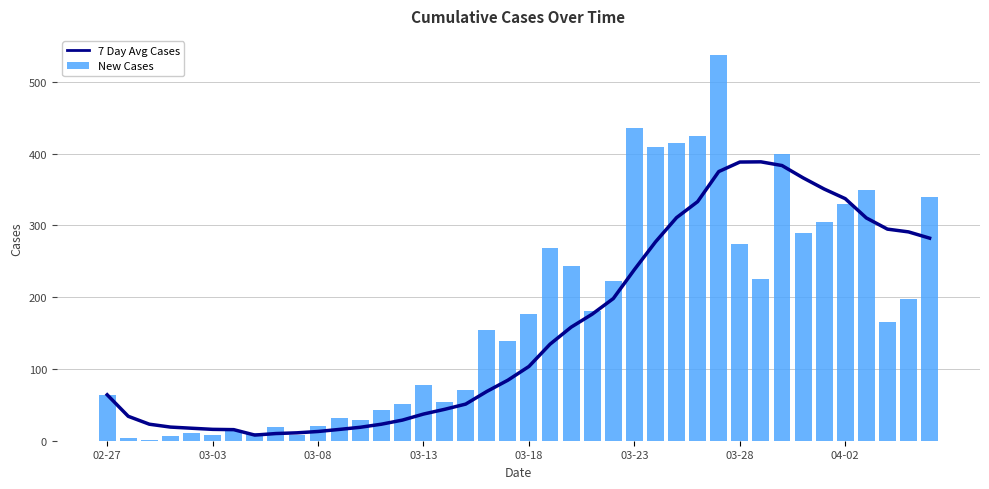

What is the smallest value displayed?

1.0